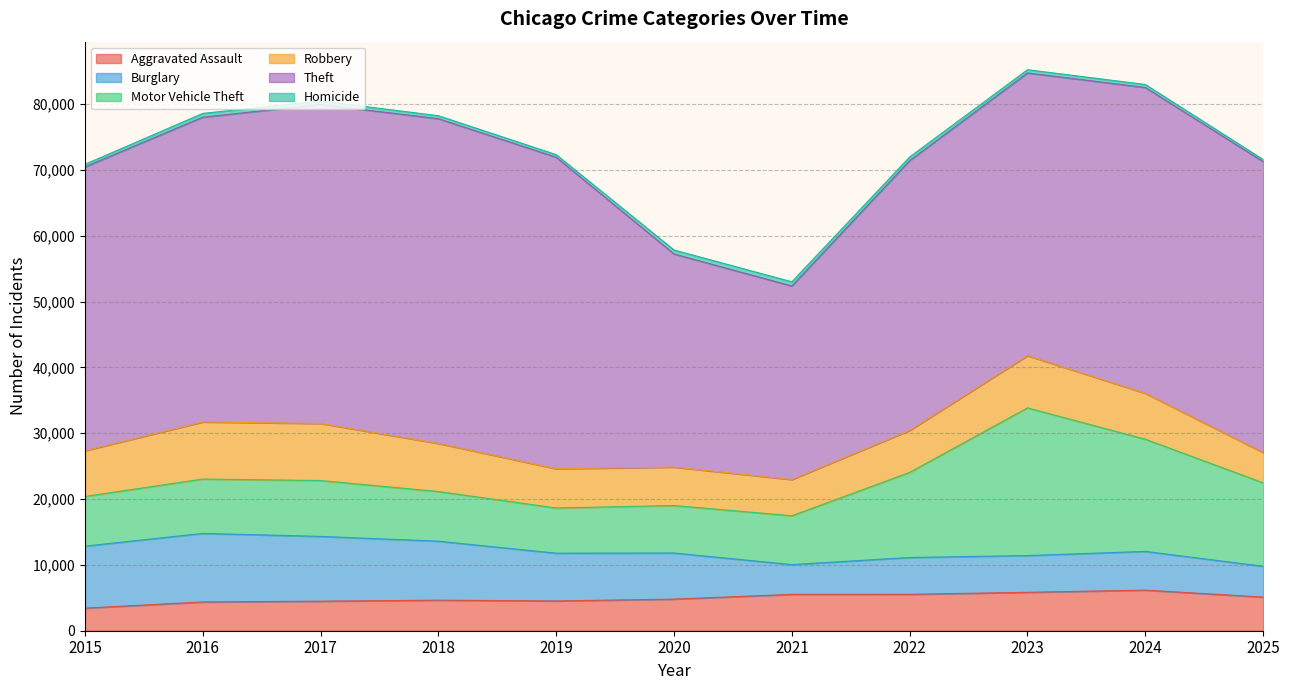

The value of Motor Vehicle Theft at 2021 is 5049. True or false?

False